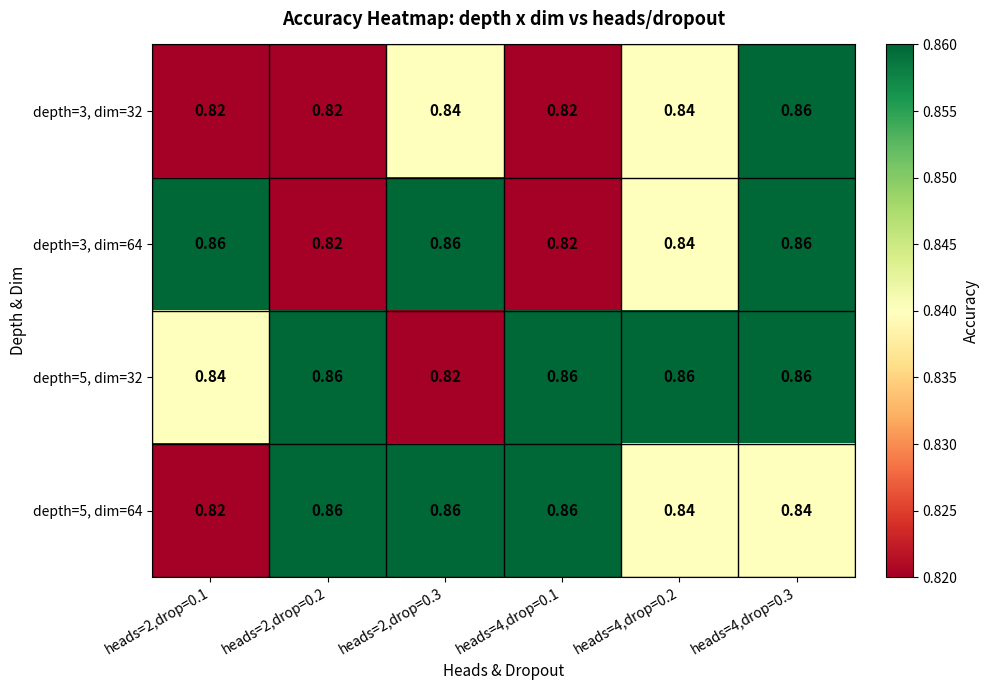

Is the value of depth=3, dim=64 at heads=4,drop=0.2 greater than the value of depth=5, dim=32 at heads=2,drop=0.2?

No